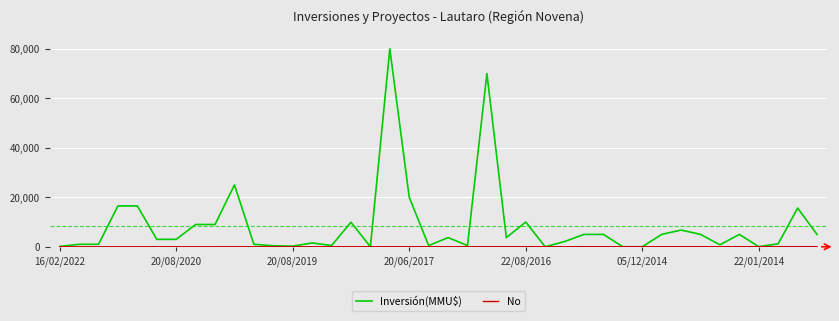

At how many categories does at least one series exceed 31467?

2